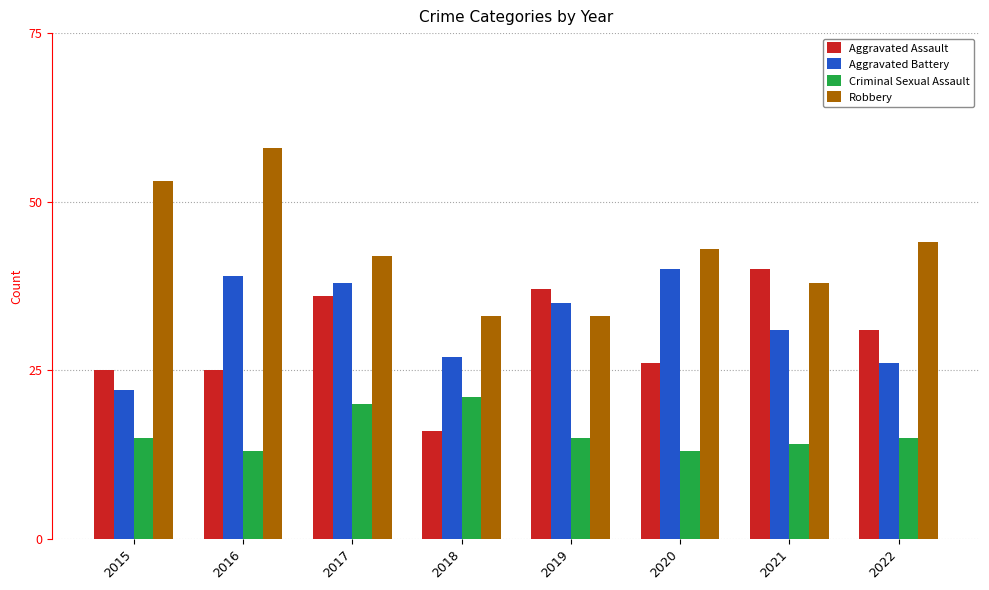

At which label is Aggravated Battery closest to 31?

2021